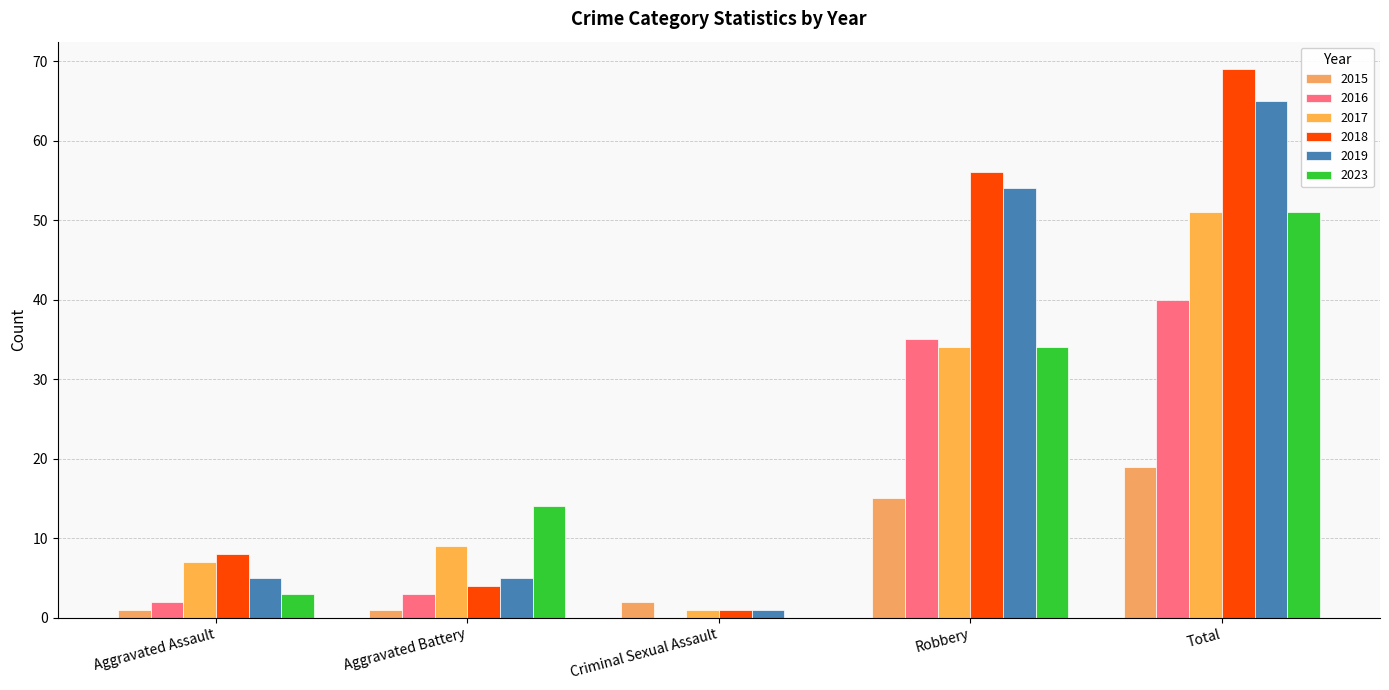

Which series has the largest total across all categories?

2018